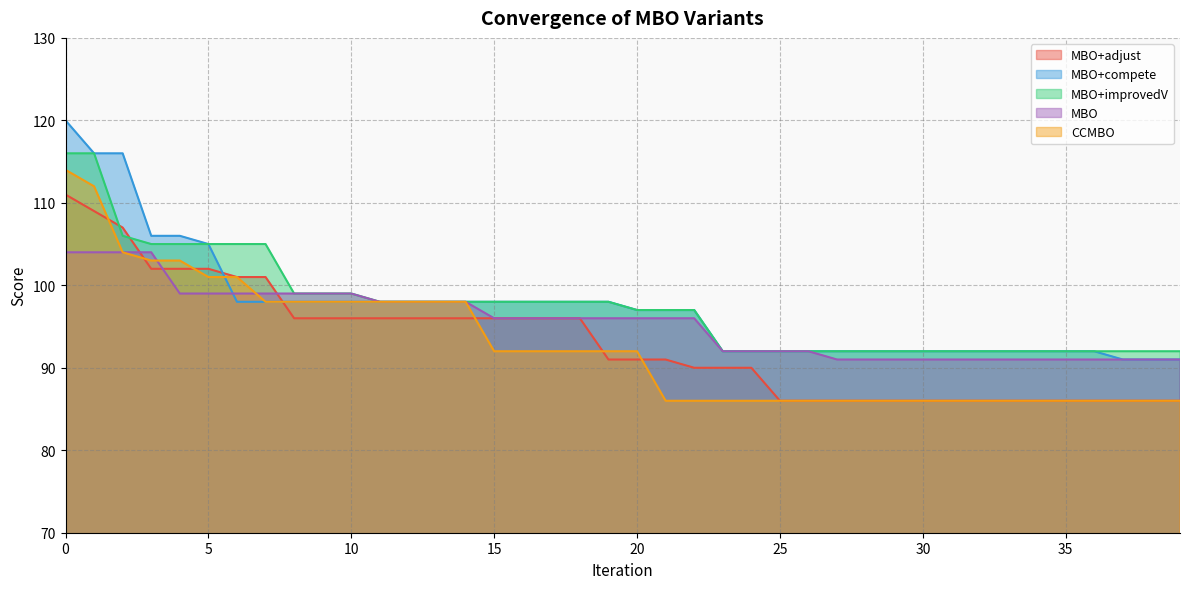

Reading left to right, transcribe all the data shown in this chart.

MBO+adjust: 111	109	107	102	102	102	101	101	96	96	96	96	96	96	96	96	96	96	96	91	91	91	90	90	90	86	86	86	86	86	86	86	86	86	86	86	86	86	86	86
MBO+compete: 120	116	116	106	106	105	98	98	98	98	98	98	98	98	98	98	98	98	98	98	97	97	97	92	92	92	92	92	92	92	92	92	92	92	92	92	92	91	91	91
MBO+improvedV: 116	116	106	105	105	105	105	105	99	99	99	98	98	98	98	98	98	98	98	98	97	97	97	92	92	92	92	92	92	92	92	92	92	92	92	92	92	92	92	92
MBO: 104	104	104	104	99	99	99	99	99	99	99	98	98	98	98	96	96	96	96	96	96	96	96	92	92	92	92	91	91	91	91	91	91	91	91	91	91	91	91	91
CCMBO: 114	112	104	103	103	101	101	98	98	98	98	98	98	98	98	92	92	92	92	92	92	86	86	86	86	86	86	86	86	86	86	86	86	86	86	86	86	86	86	86